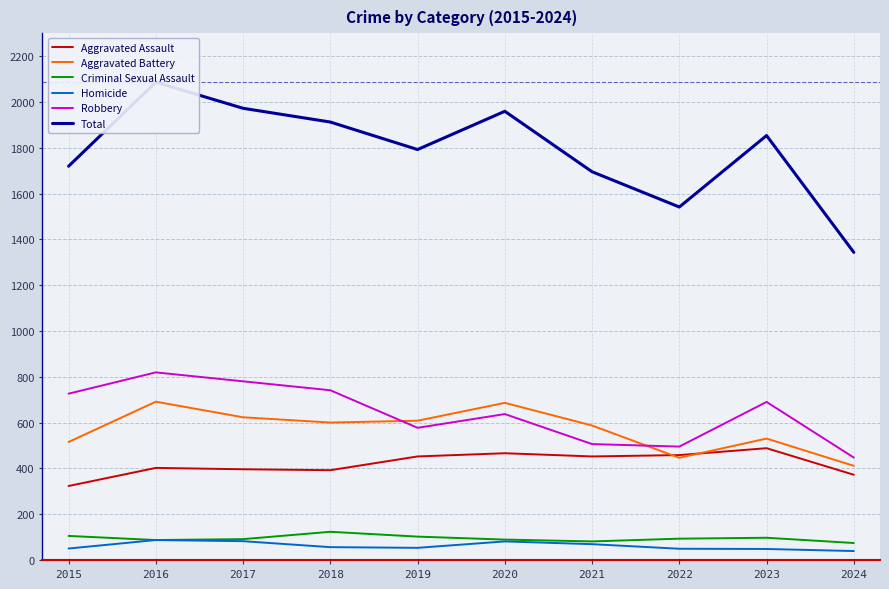

True or false: Robbery and Aggravated Assault cross at least once.

False